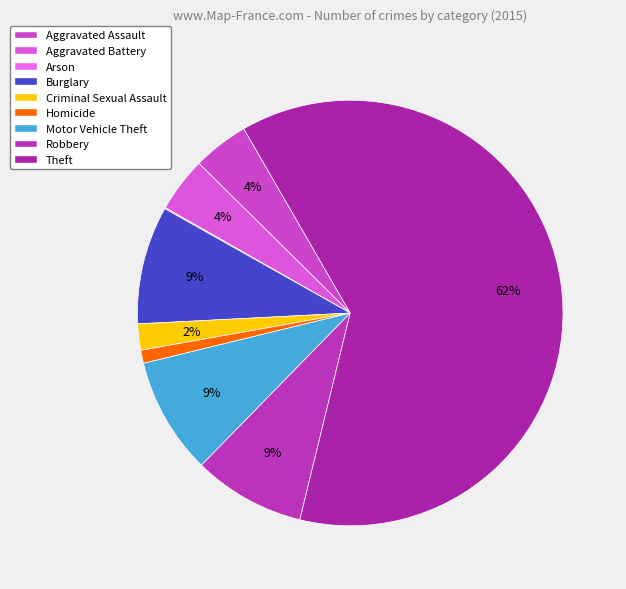

How many slices are in this pie chart?

9